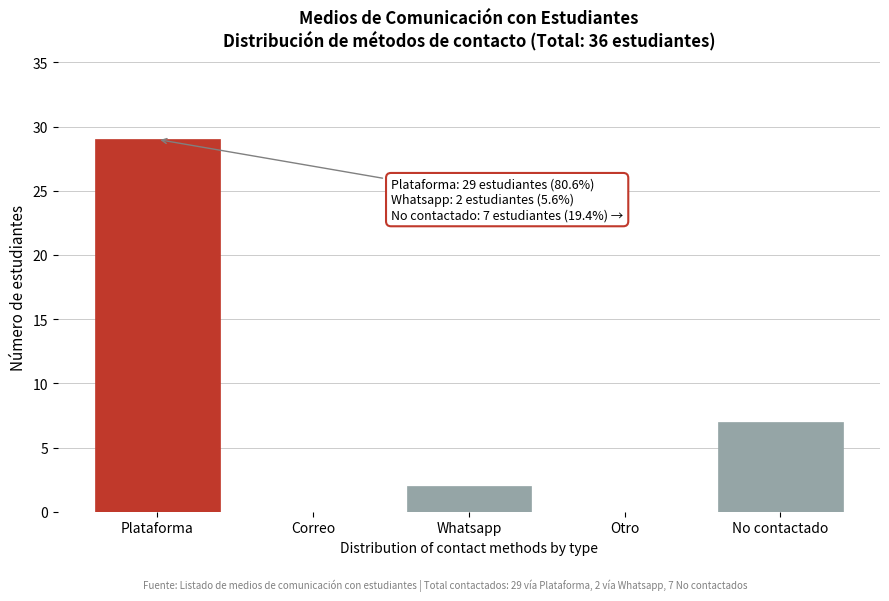

Reading right to left, what are all the values shown in this chart?

No contactado=7	Otro=0	Whatsapp=2	Correo=0	Plataforma=29